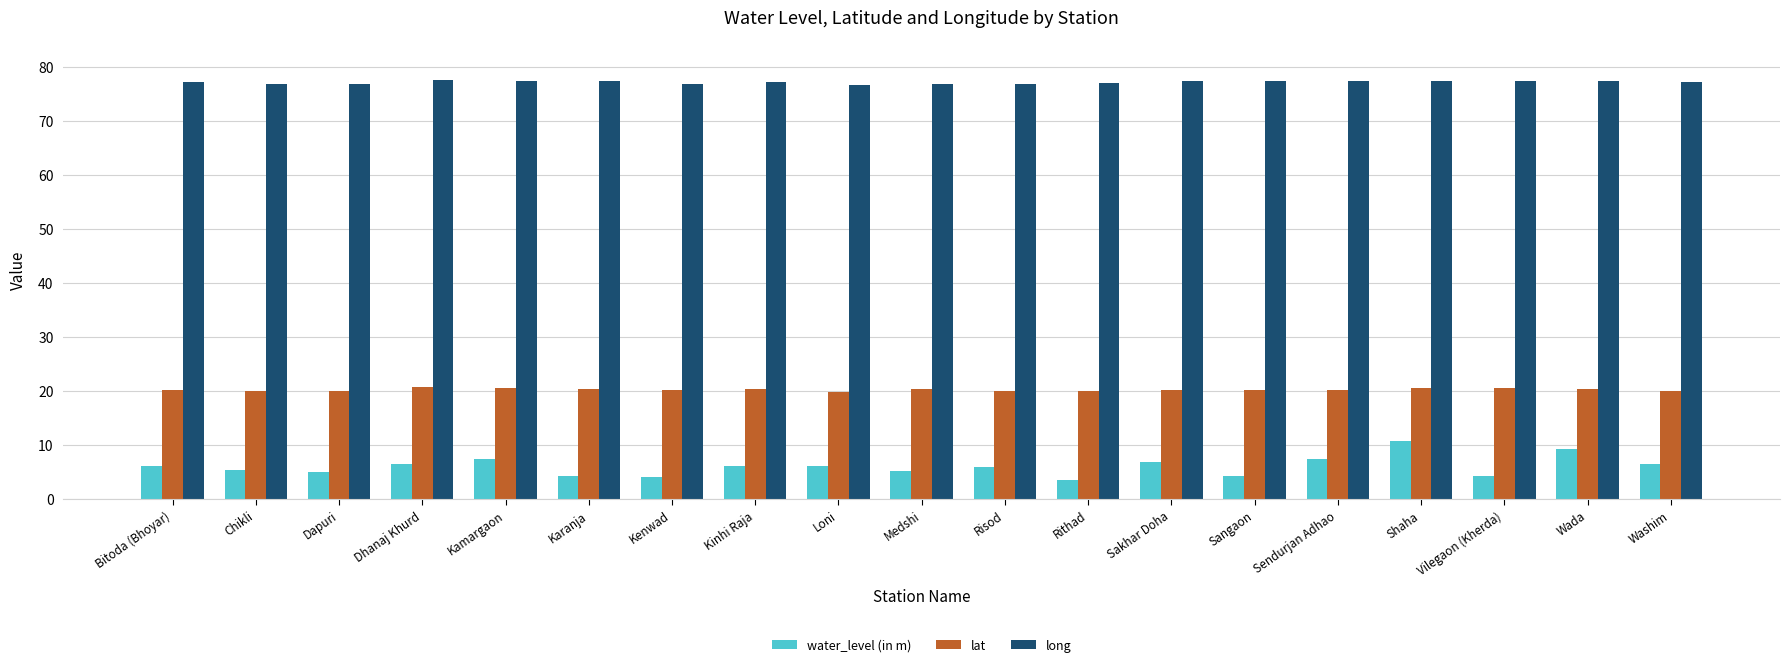

What is the difference between the maximum and minimum values in the lat series?

0.8